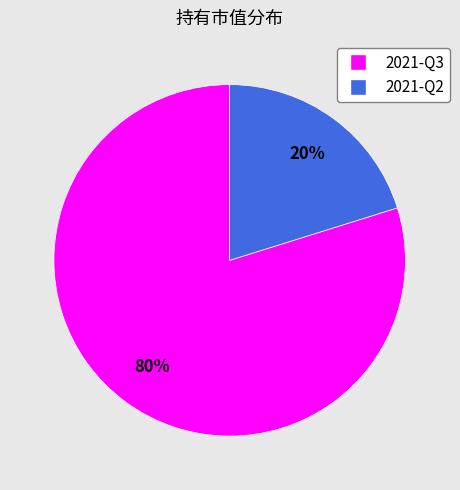

How many segments does this pie chart have?

2